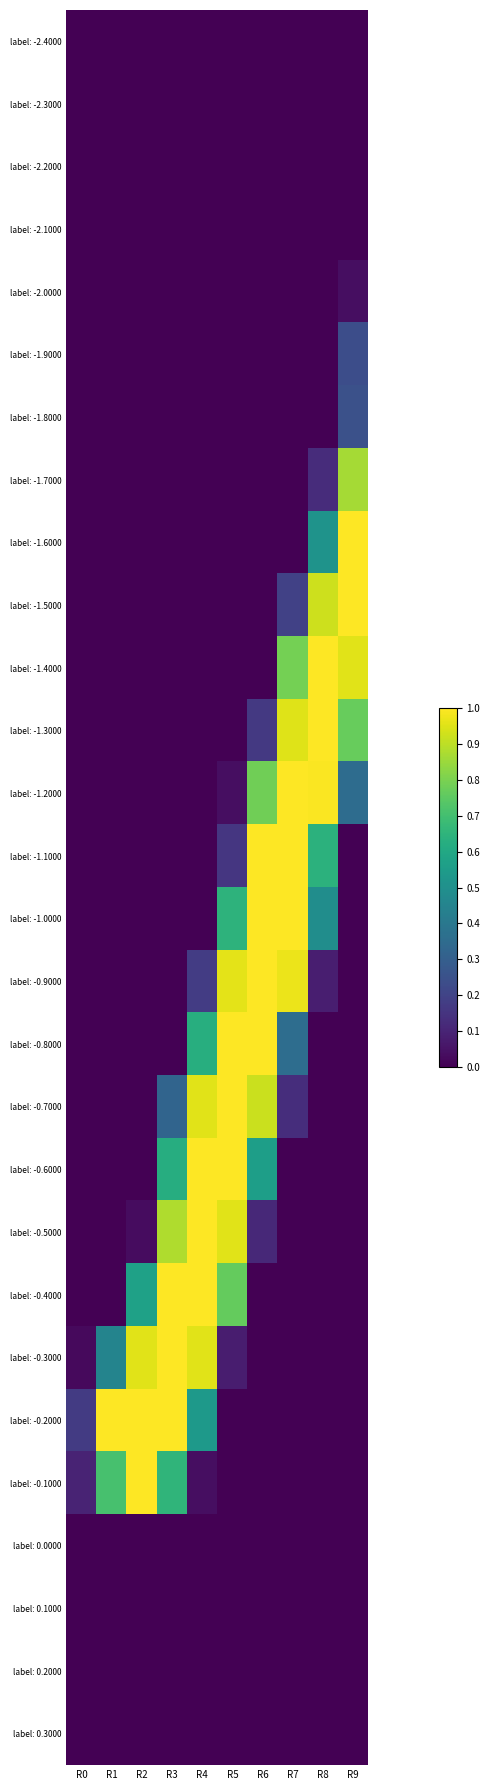

How many series are shown in this chart?

28